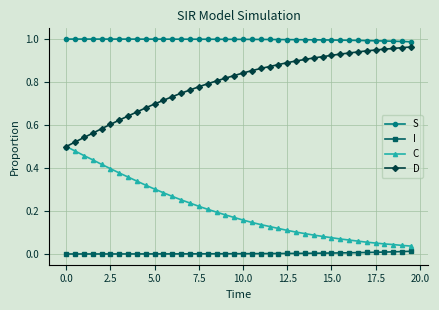

How many lines are shown in the chart?

4